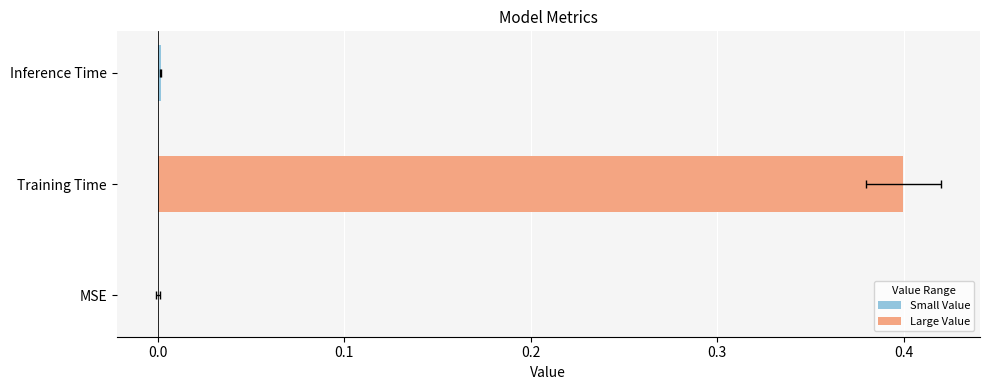

True or false: the data shows -0.2 at MSE.

False